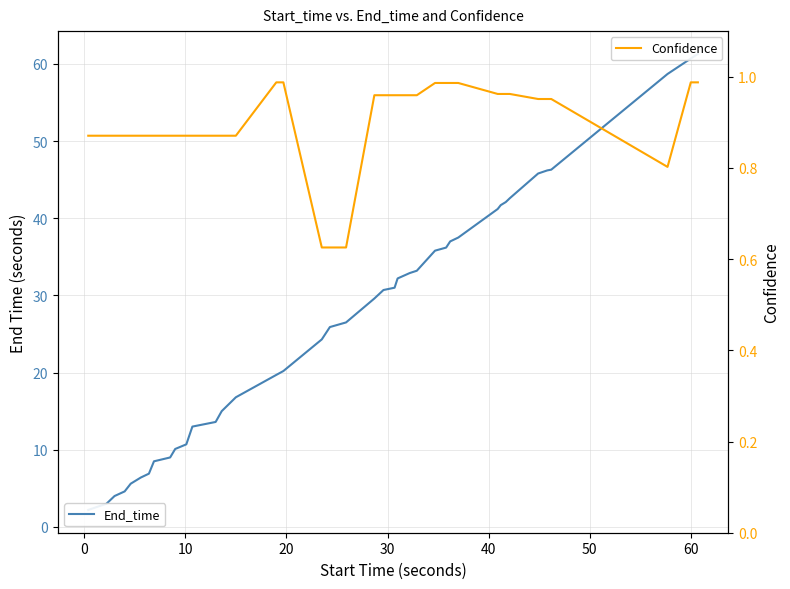

What are all the series names shown in the legend?

End_time, Confidence